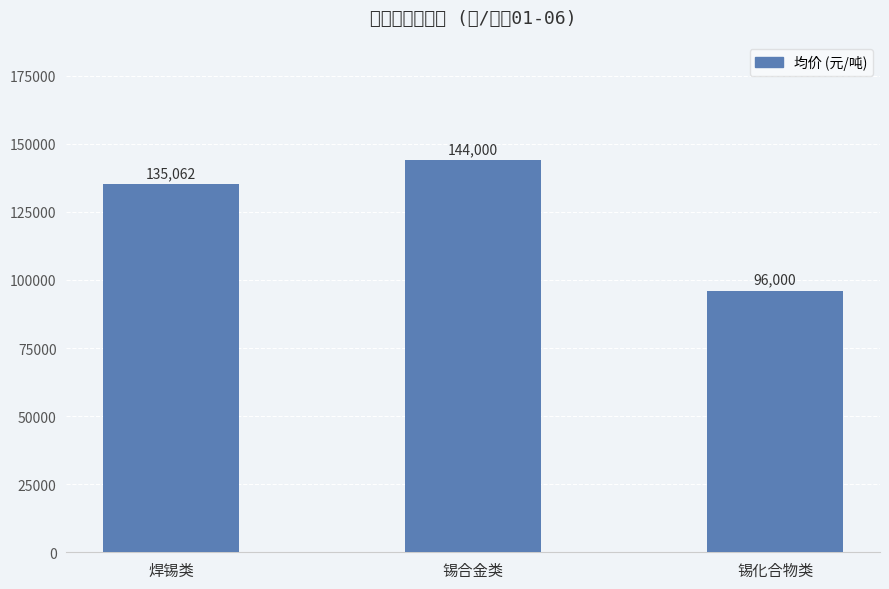

Between 锡化合物类 and 锡合金类, which is larger?

锡合金类